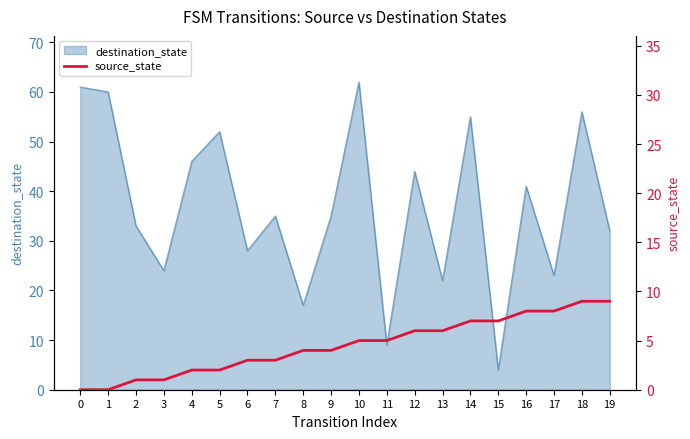

At which label does destination_state reach its minimum?

15